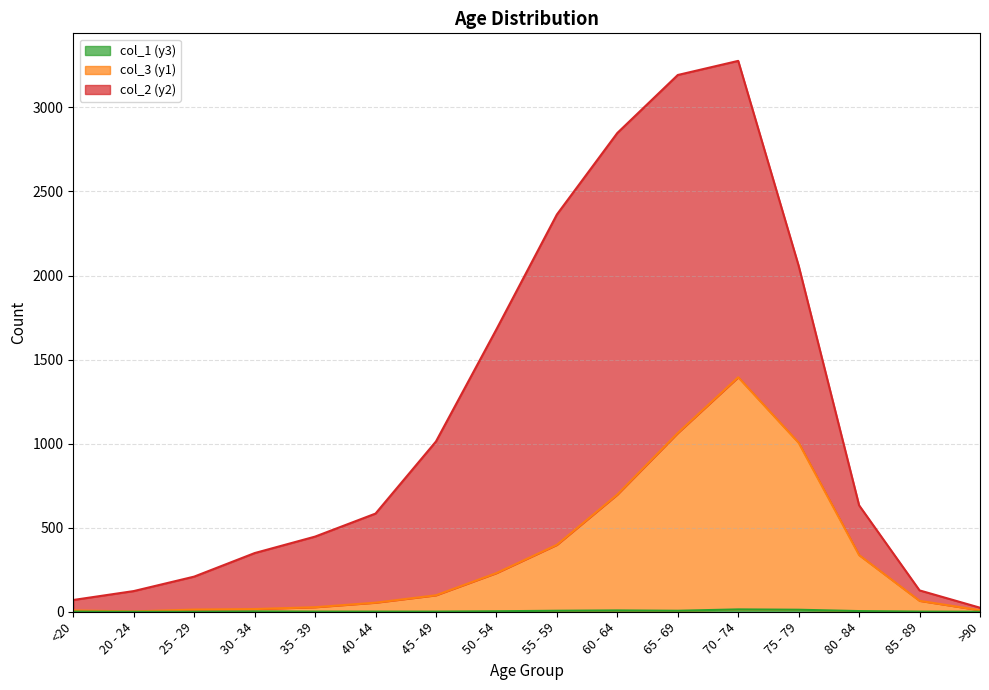

At which category does col_3 (y1) reach its first local valley?

20 - 24